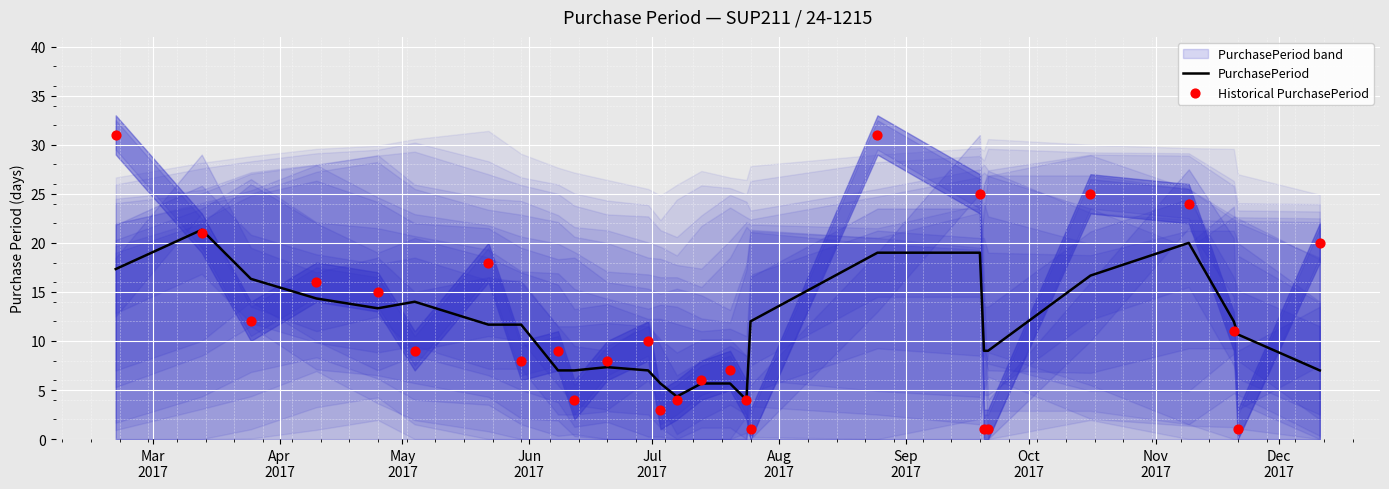

What is the lowest value of the PurchasePeriod series?

4.0